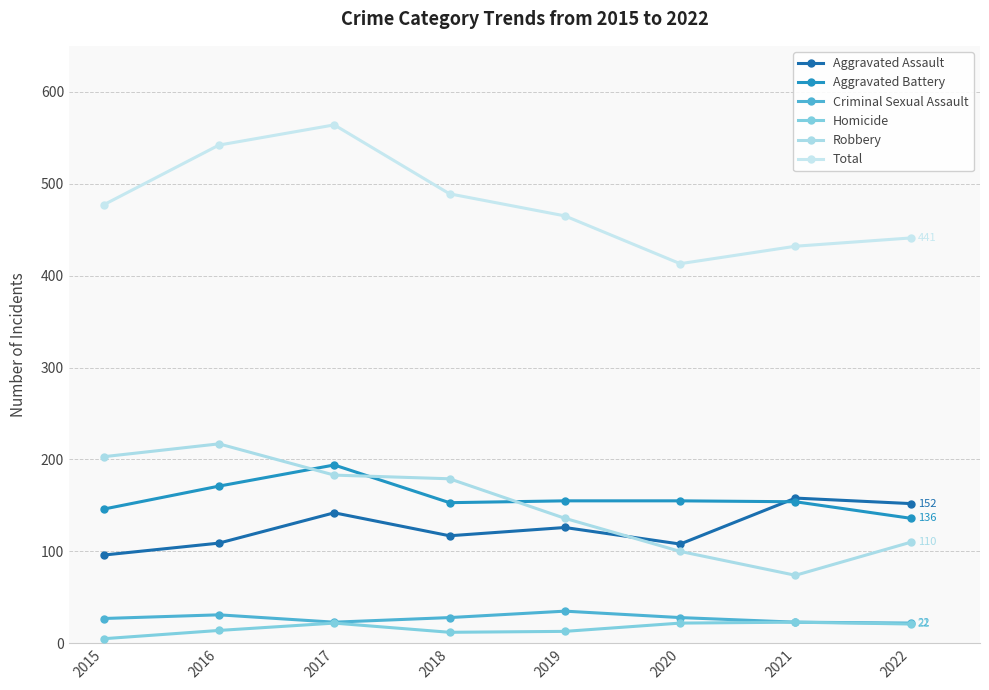

List the labels in order of Aggravated Battery value, largest first.

2017, 2016, 2019, 2020, 2021, 2018, 2015, 2022